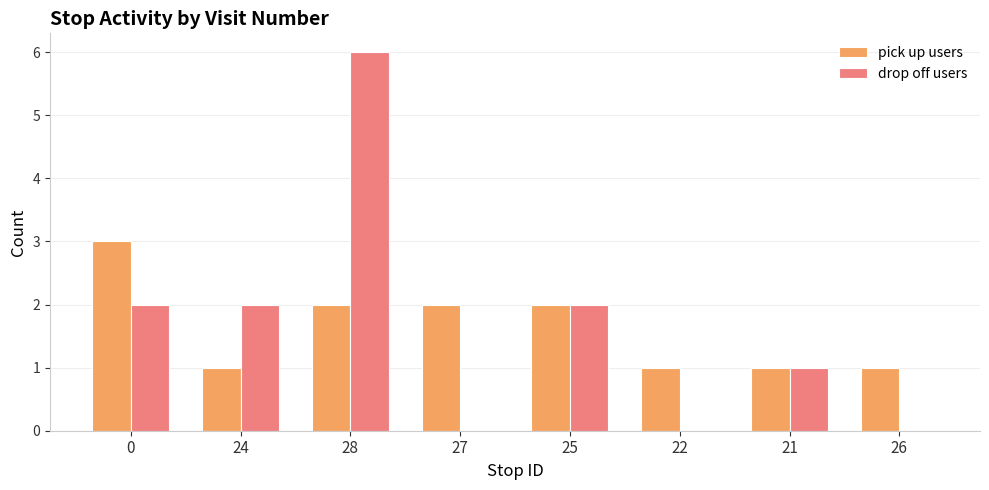

At which label does drop off users reach its peak?

28